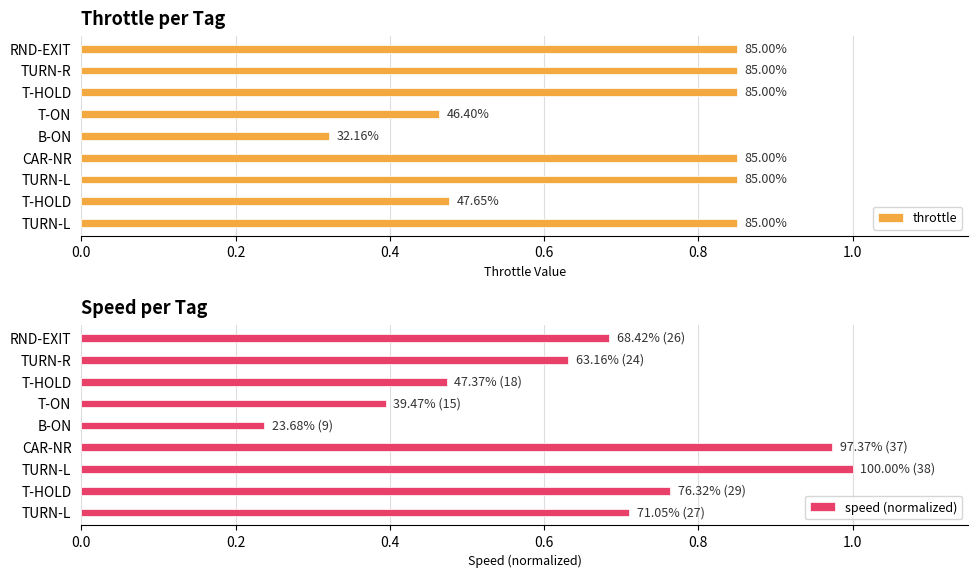

What is the value of the throttle bar at the 3rd from the left?

0.8